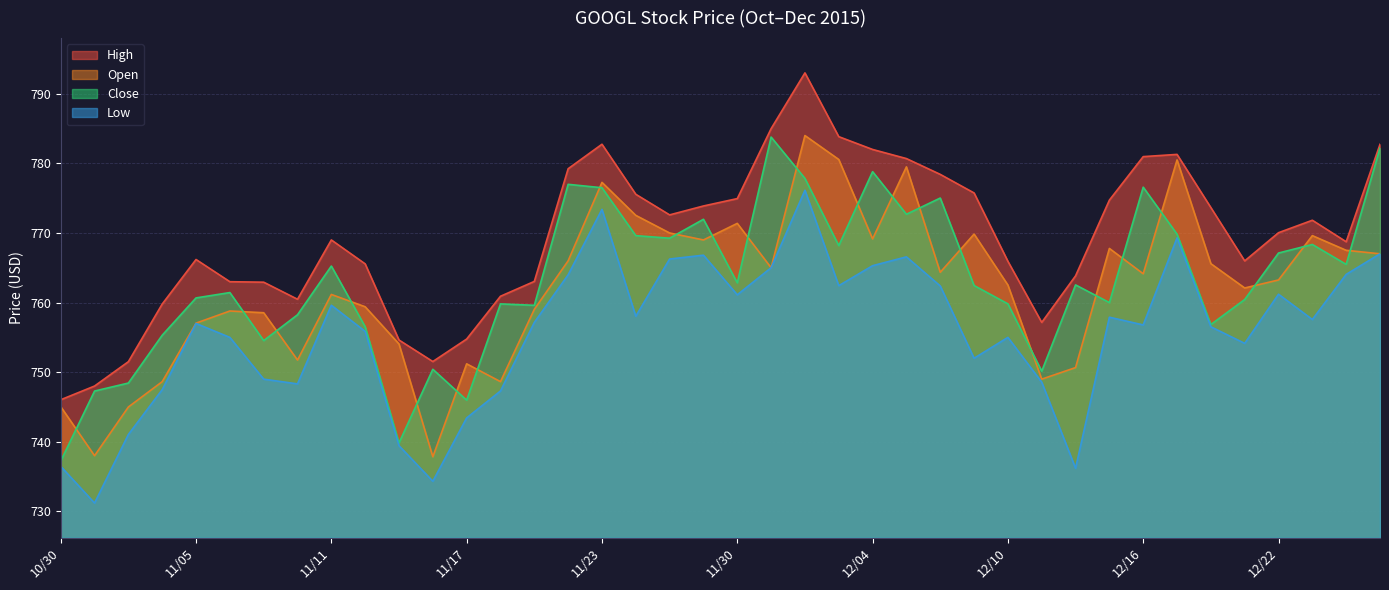

True or false: Low has more than 2 interior local peaks.

True